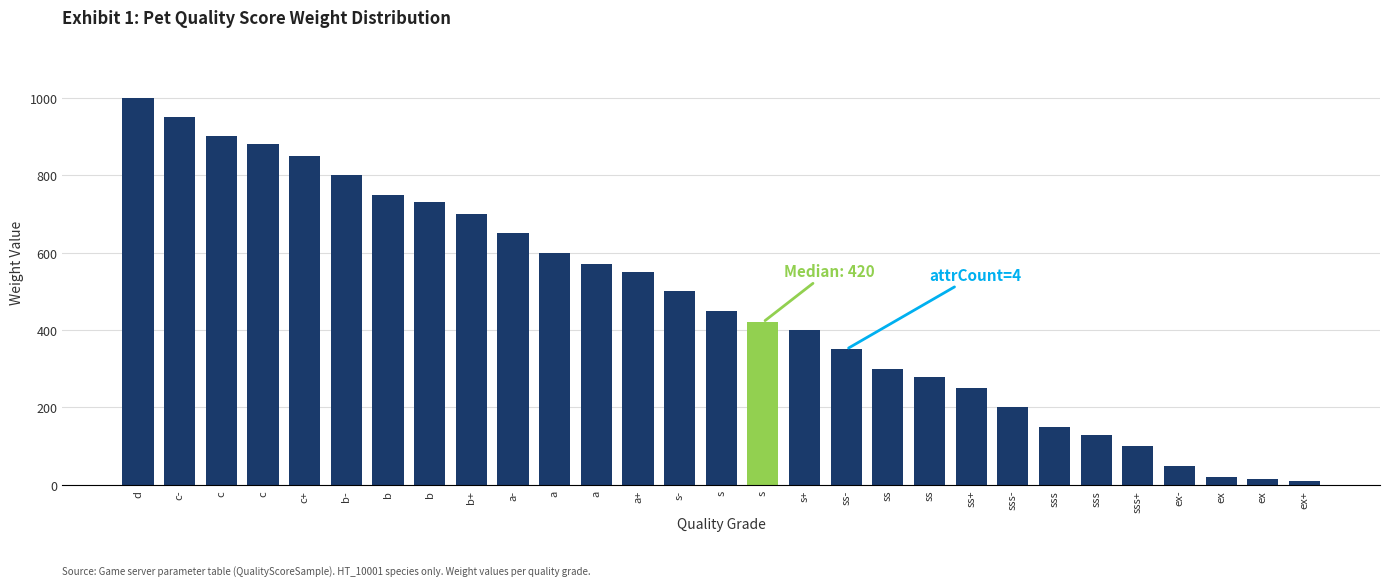

Are the bars grouped side by side (vs. stacked)?

No